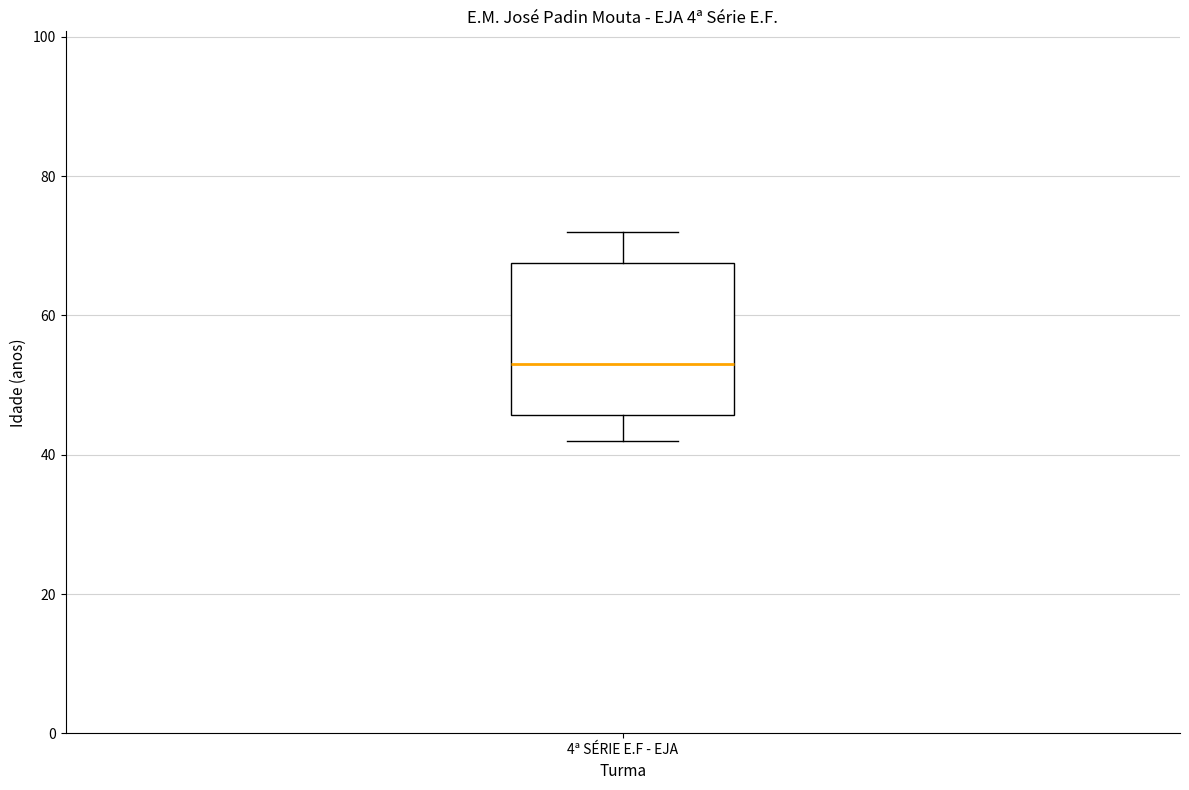

Transcribe this box plot: give where the median line is, the range the box spans, and where the two whiskers end, as read against the y-axis. The values are not printed on the chart, so give them approximately, as read against the axis.

median 54, box 46 to 68, whiskers 42 to 72